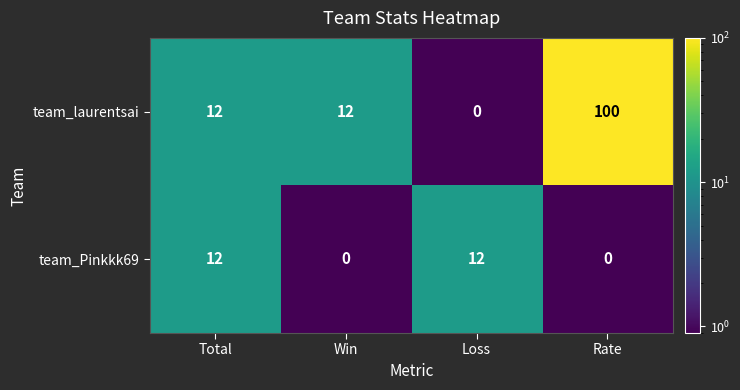

What is the maximum value for team_laurentsai?

100